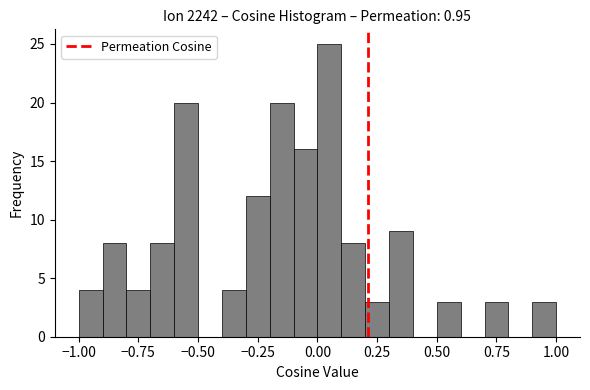

Around what value on the x-axis is the tallest bar? Give the approximate position of its centre, as read against the axis.

0.05